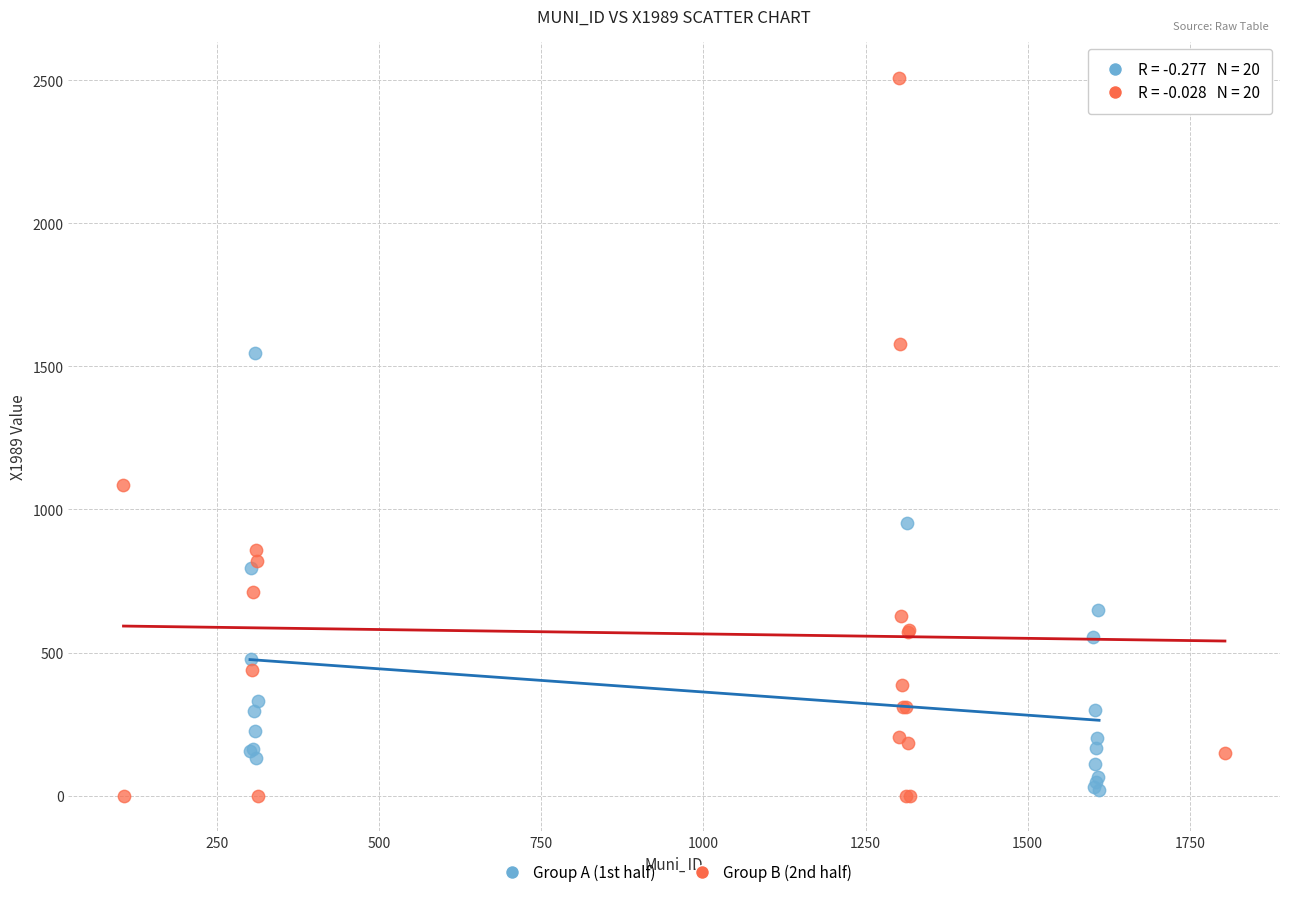

Which series reaches the maximum Y coordinate?

Group B (2nd half)